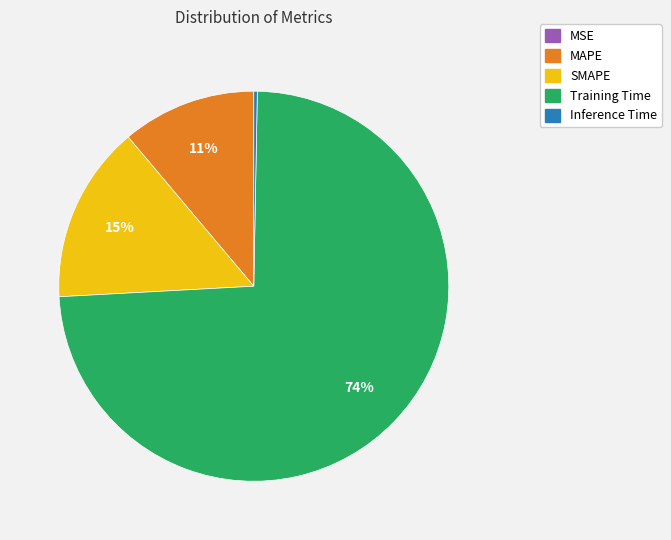

What is the largest slice in the pie chart?

Training Time